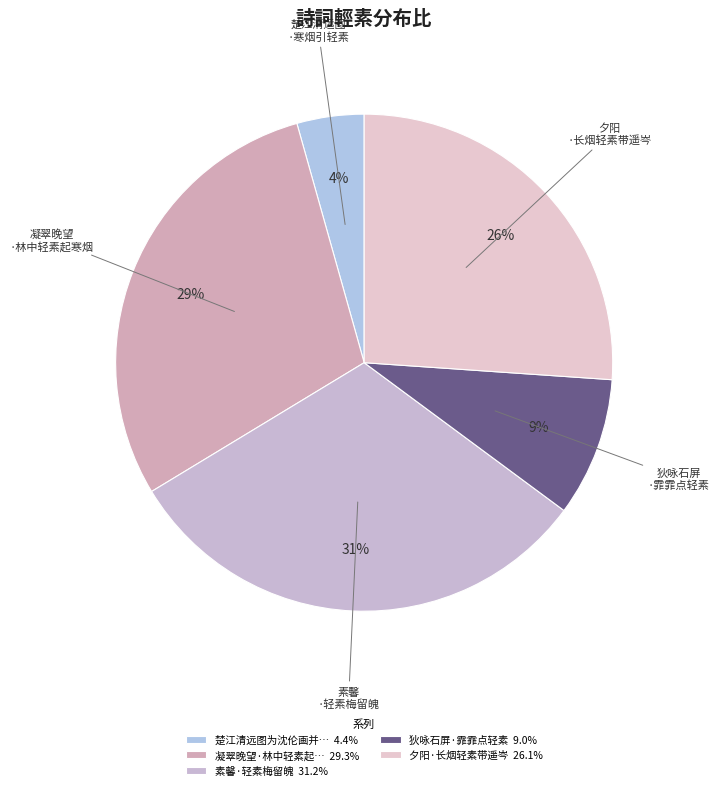

Which category has the biggest portion of the pie?

素馨·轻素梅留魄